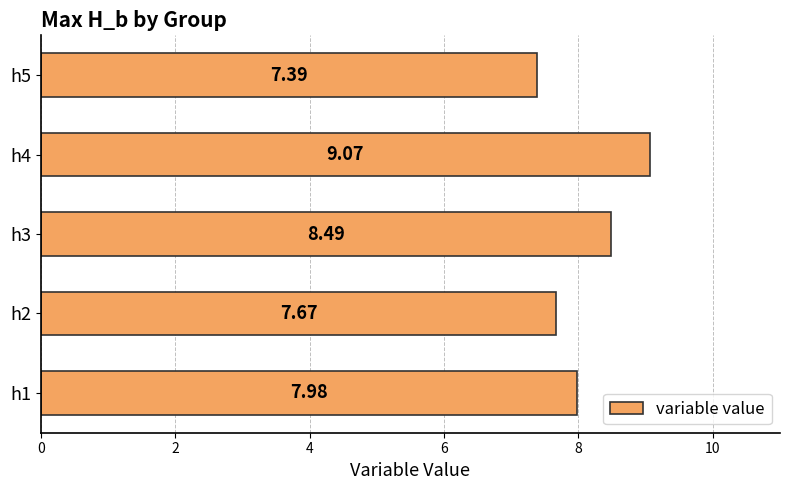

How many categories are shown in the chart?

5